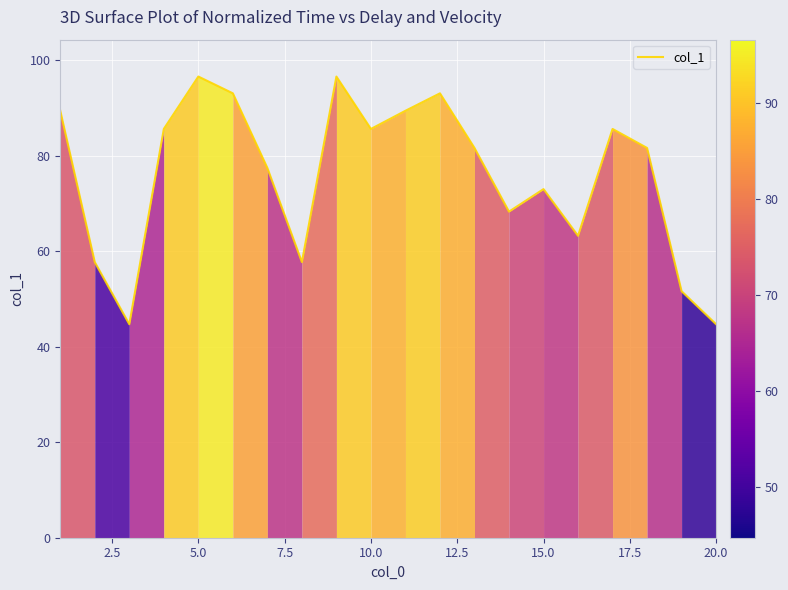

What is the smallest value displayed?

44.7